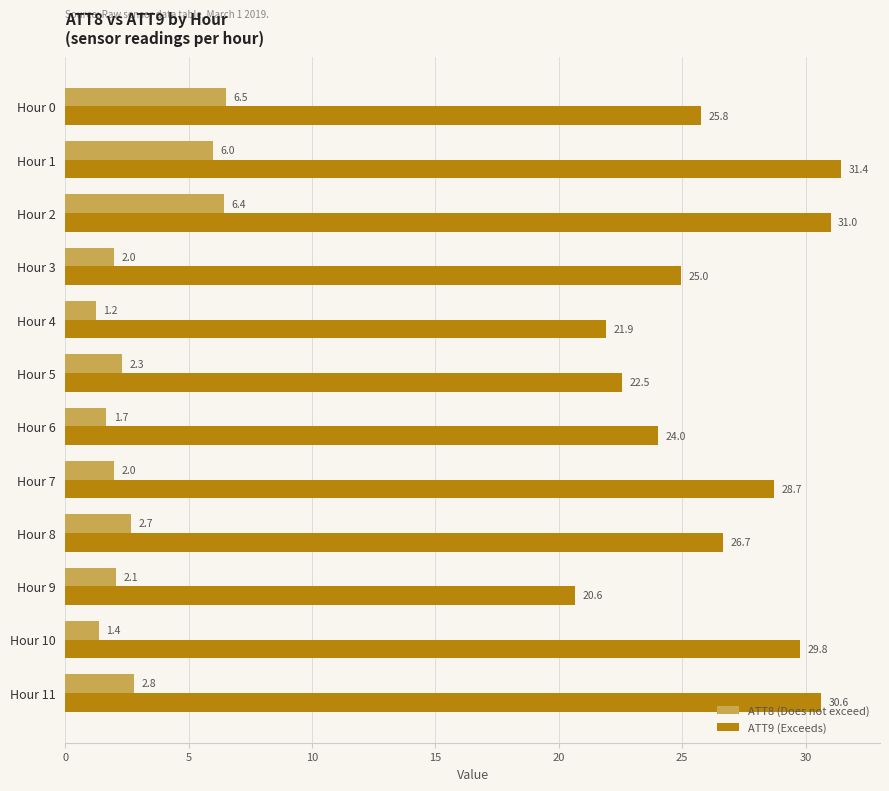

Is the value of ATT8 (Does not exceed) at Hour 9 greater than the value of ATT9 (Exceeds) at Hour 11?

No